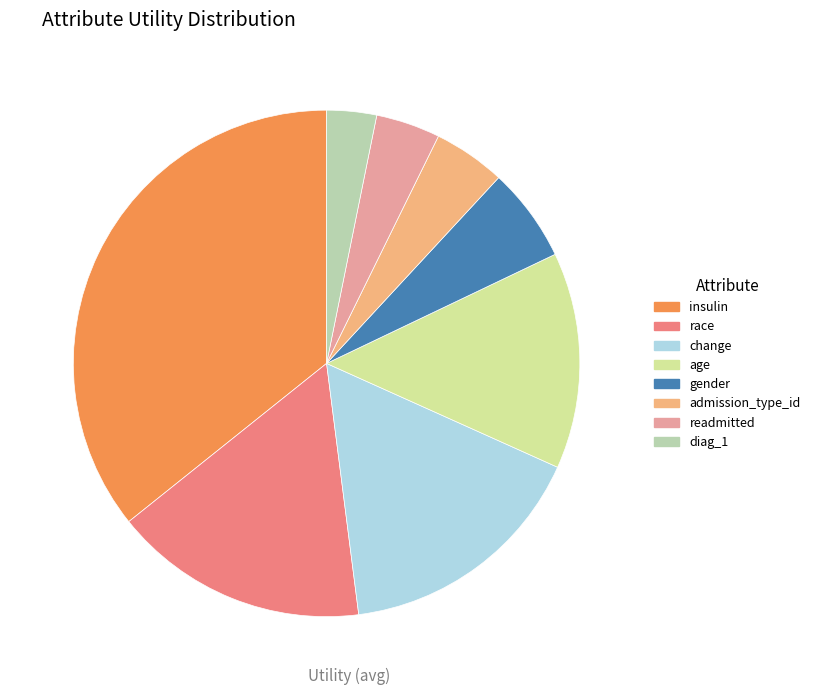

What is the smallest slice in the pie chart?

diag_1